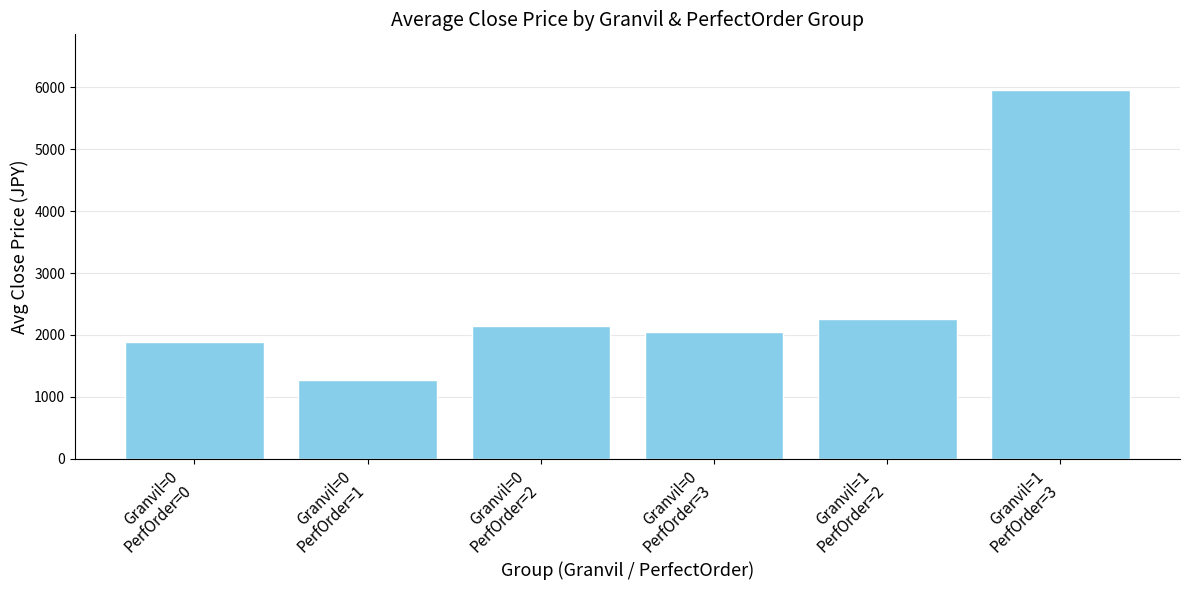

What is the minimum value shown in the chart?

1272.5